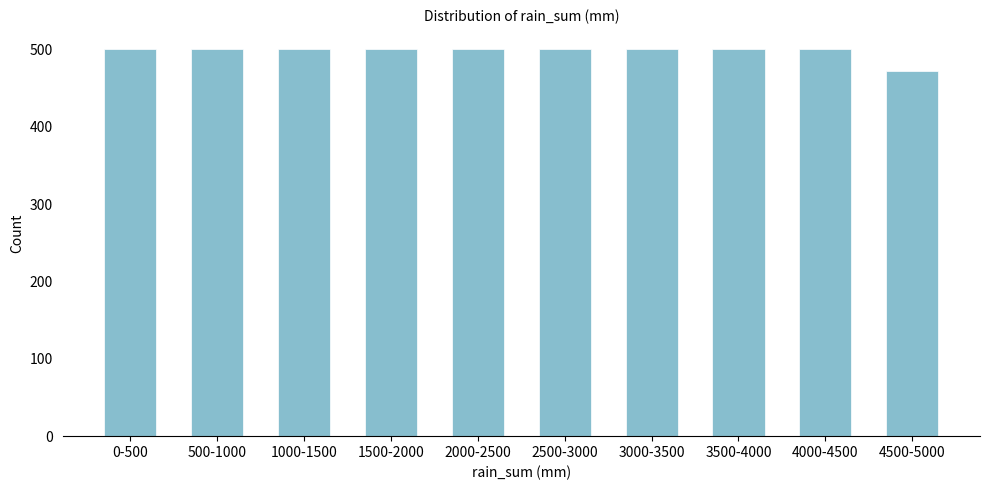

Reading left to right, transcribe all the data shown in this chart.

500	500	500	500	500	500	500	500	500	472